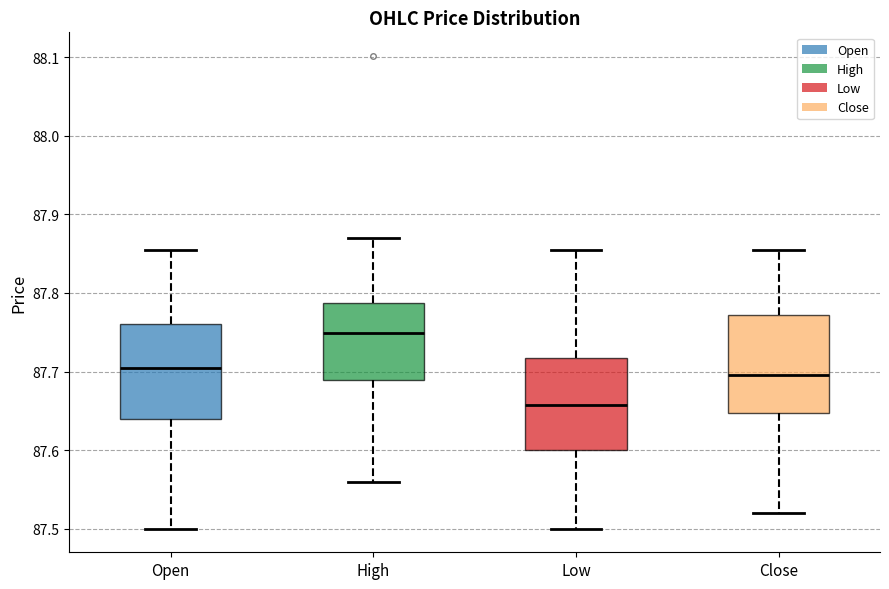

Which box has the lowest median line?

Low